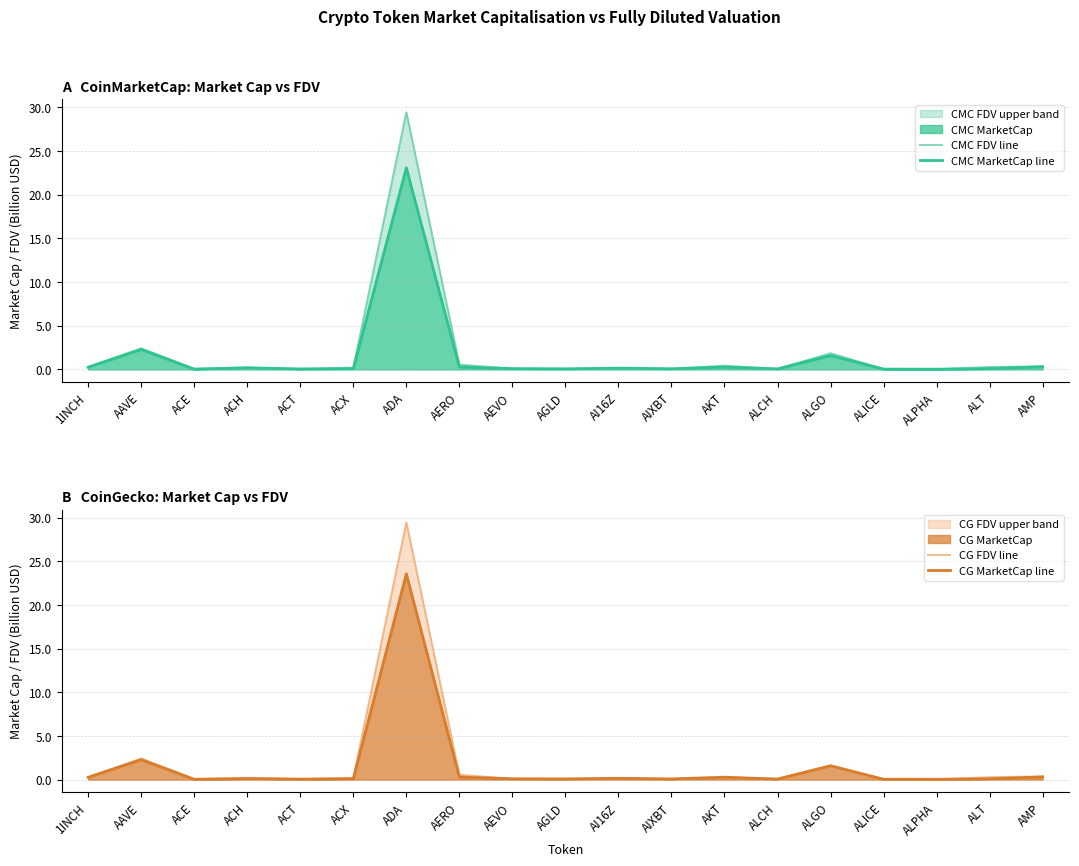

At how many categories does at least one series exceed 20?

1